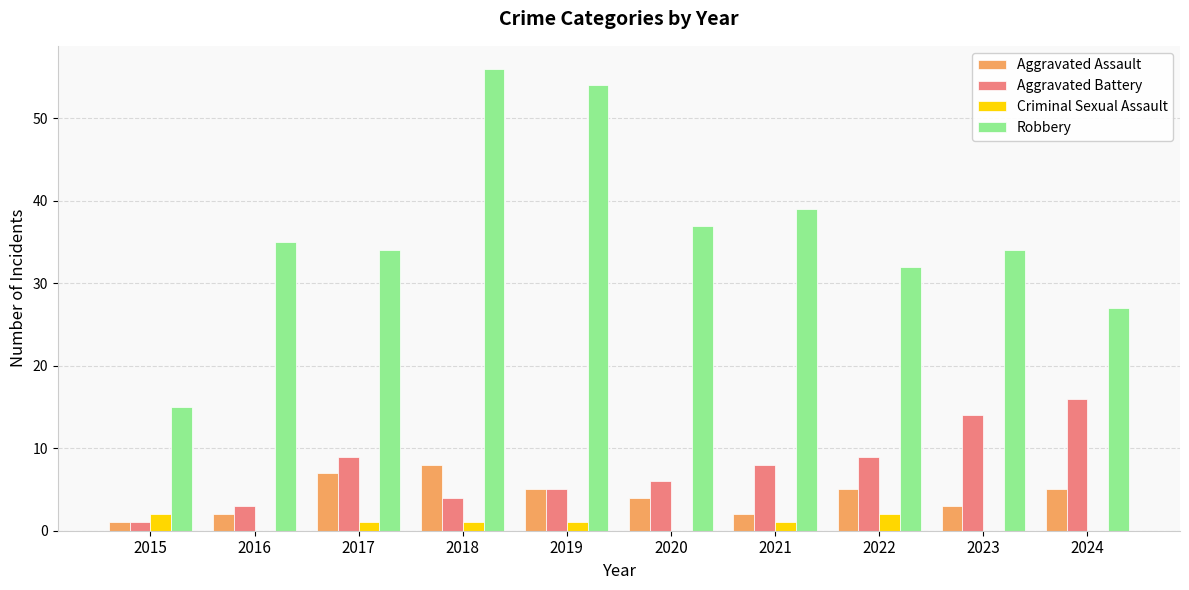

Is the value of Robbery at 2015 greater than the value of Aggravated Assault at 2018?

Yes